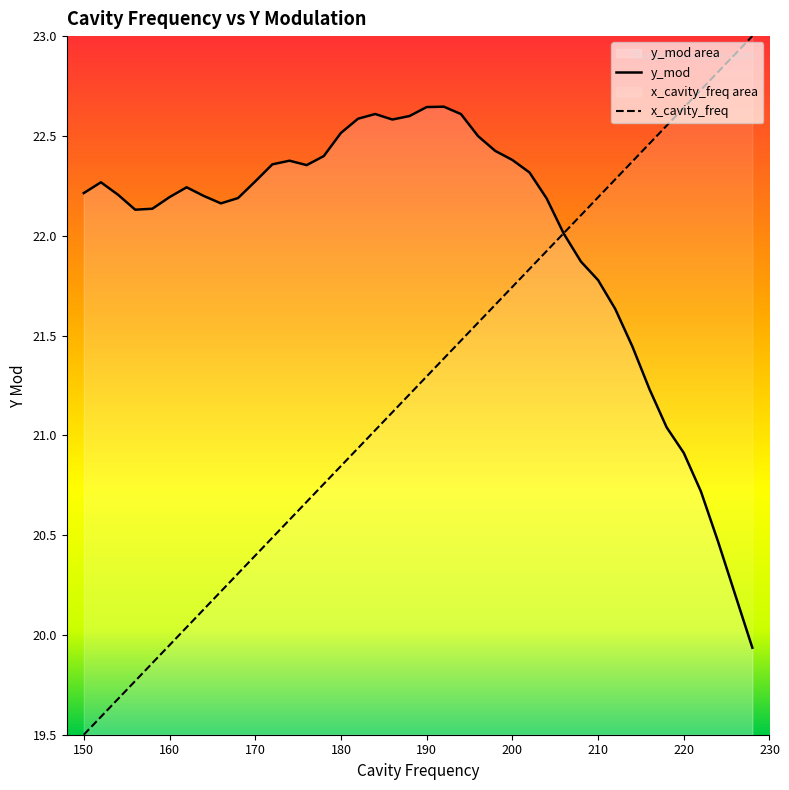

What is the value of the y_mod point at the 17th from the left?

22.6